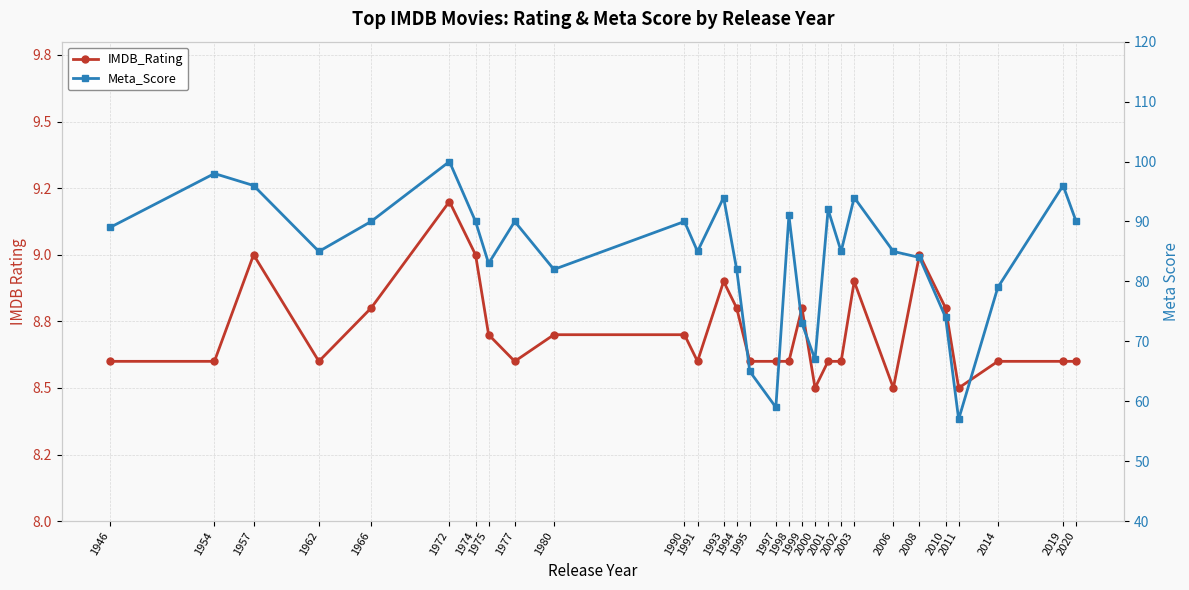

What is the value of the IMDB_Rating point at the 29th from the left?

8.6